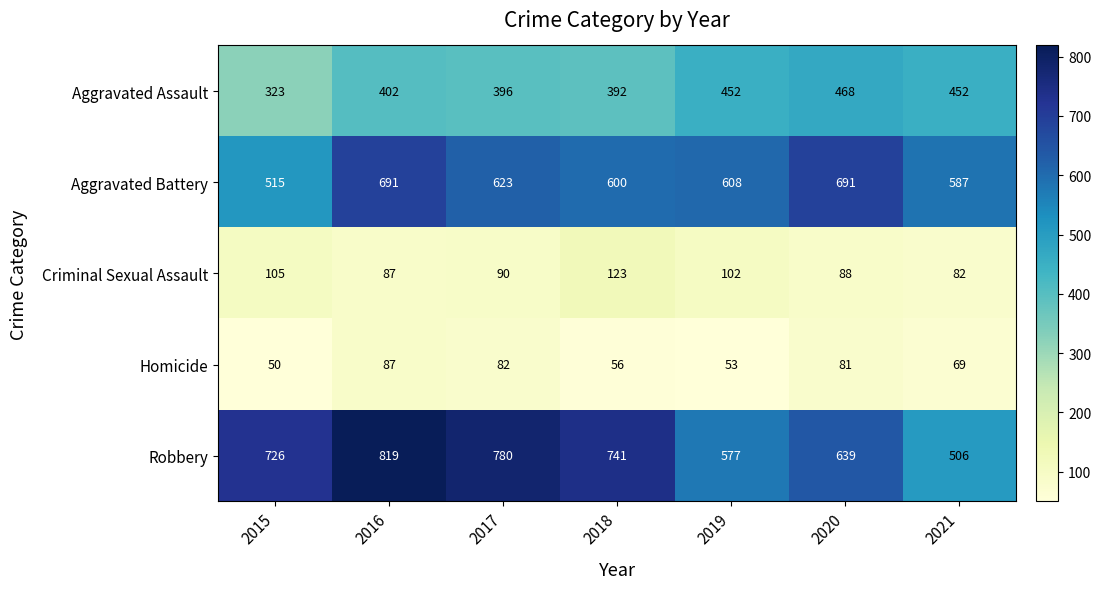

At which category does the chart reach its peak across all series?

2016